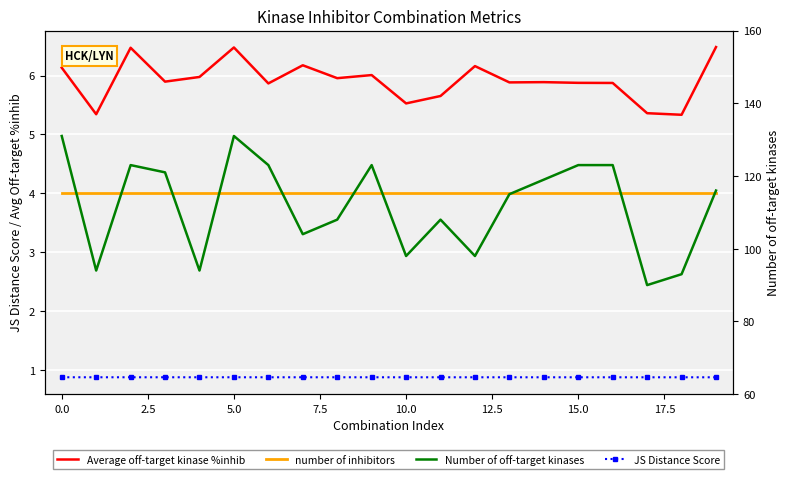

What is the value of the Number of off-target kinases point at the 9th from the left?

108.0